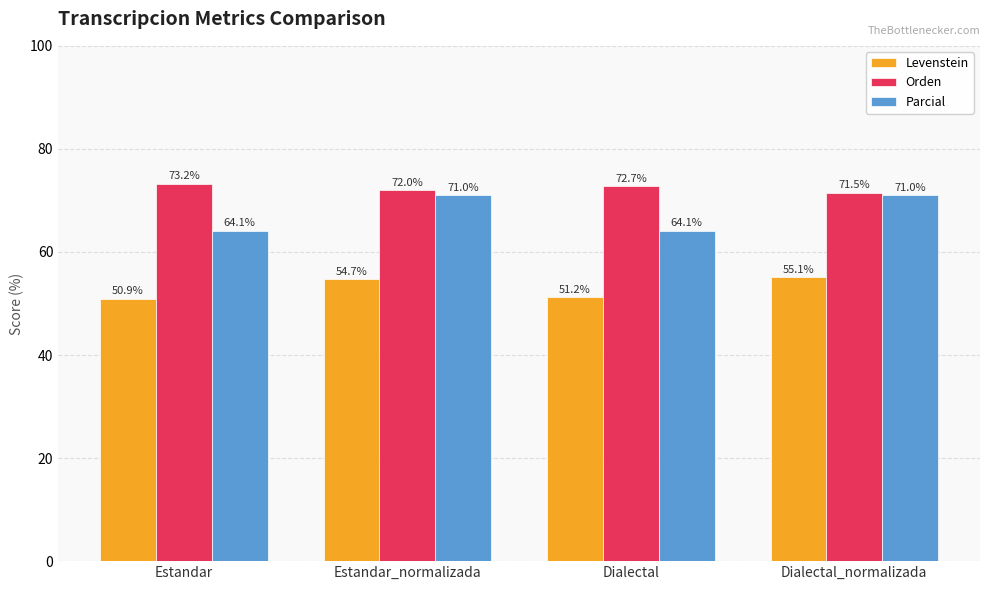

Count the number of categories in the chart.

4